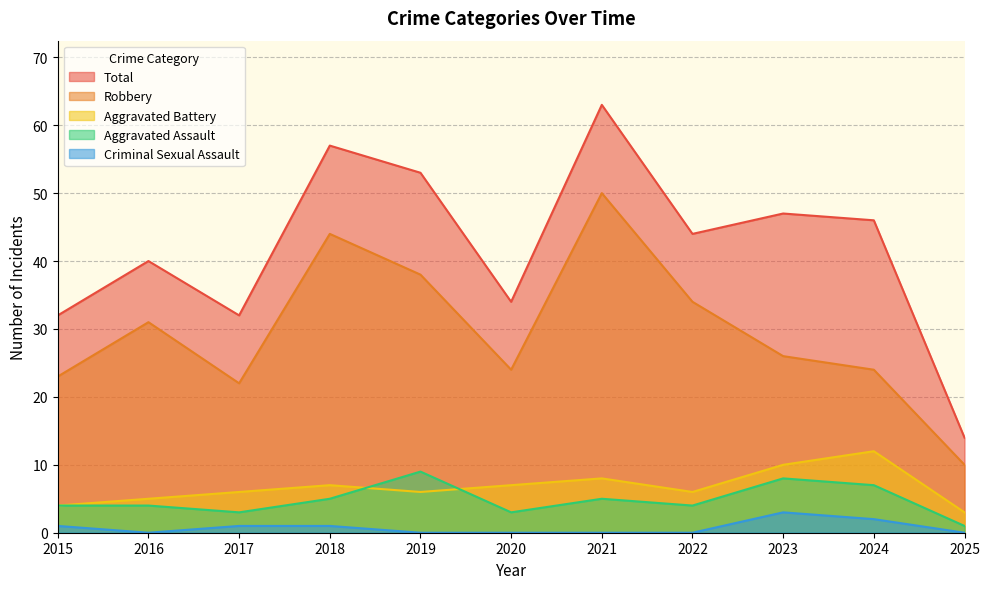

At how many categories does at least one series exceed 22?

10